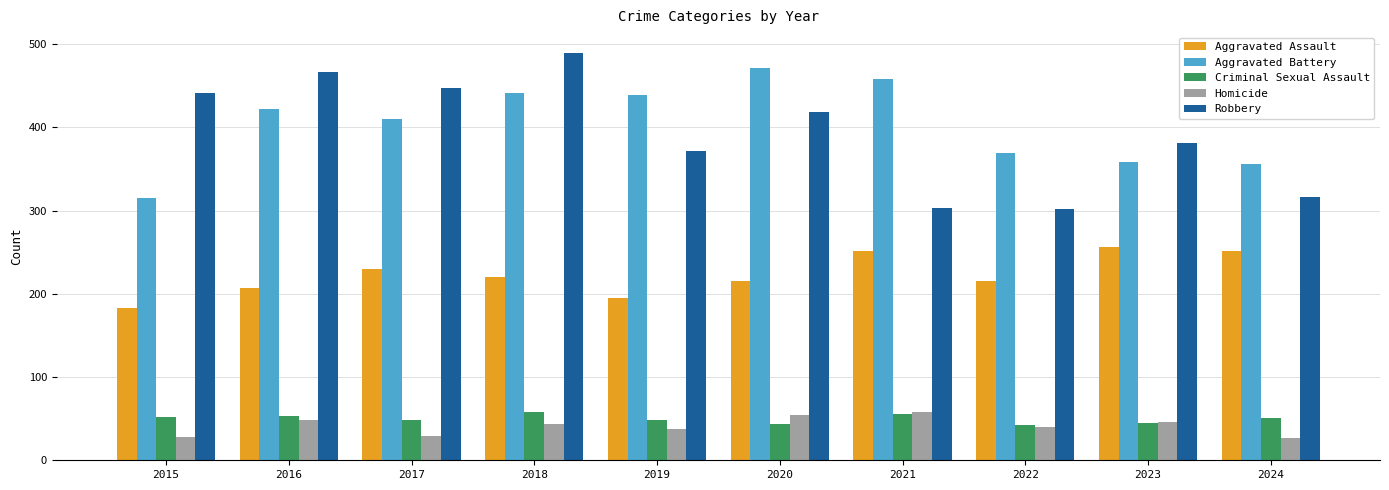

What is the spread (max minus min) of values at 2023?

336